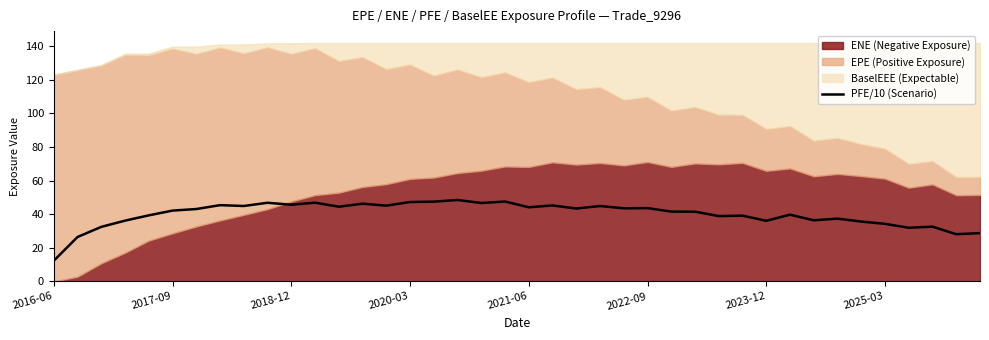

How many interior local valleys (lower than both neighbors) does the data have?

13